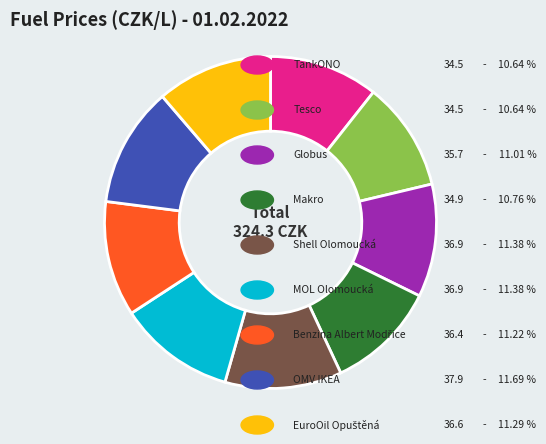

Is there a majority slice in this chart?

No